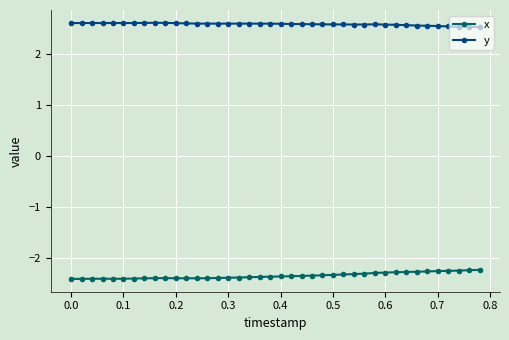

What is the sum of all x values?

-94.1